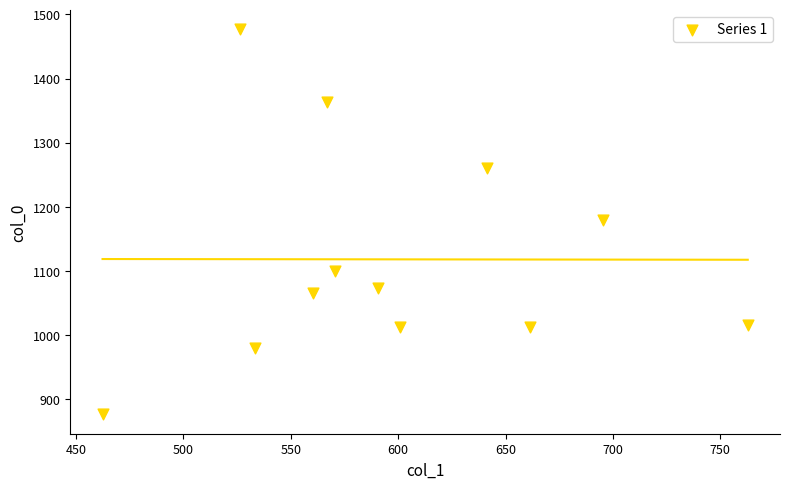

What is the range of X values (max minus min)?

300.4